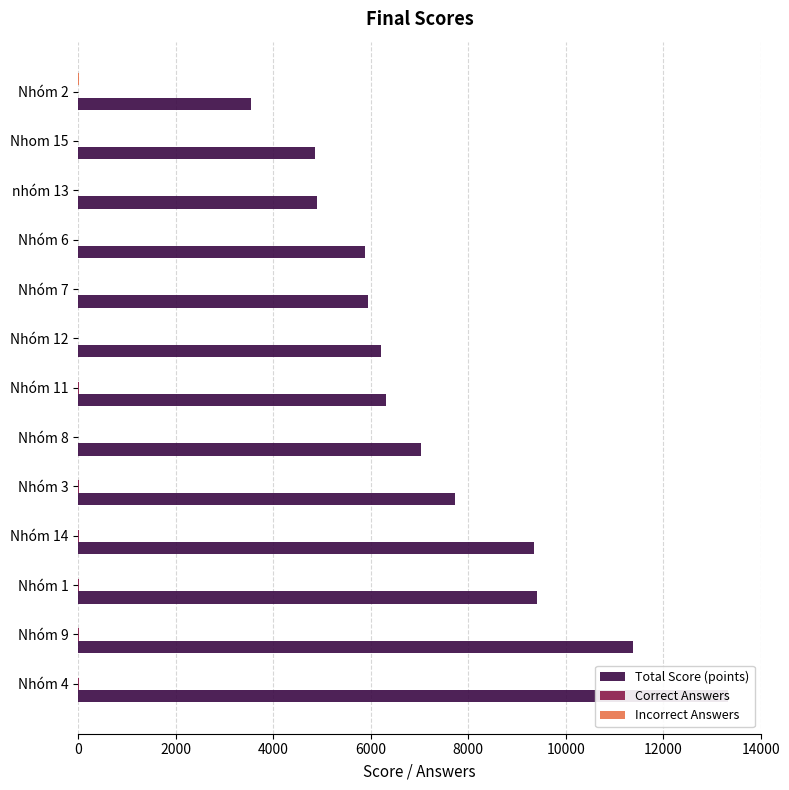

What is the sum of all Correct Answers values?

81